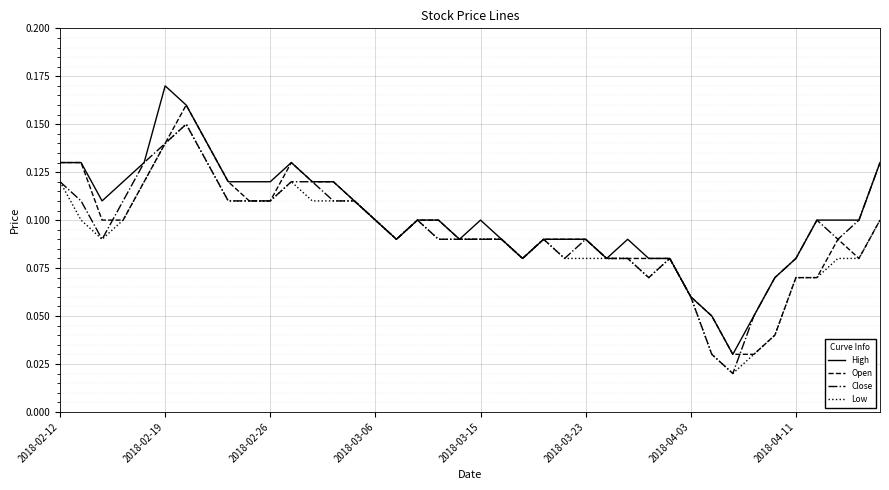

How many lines are shown in the chart?

4